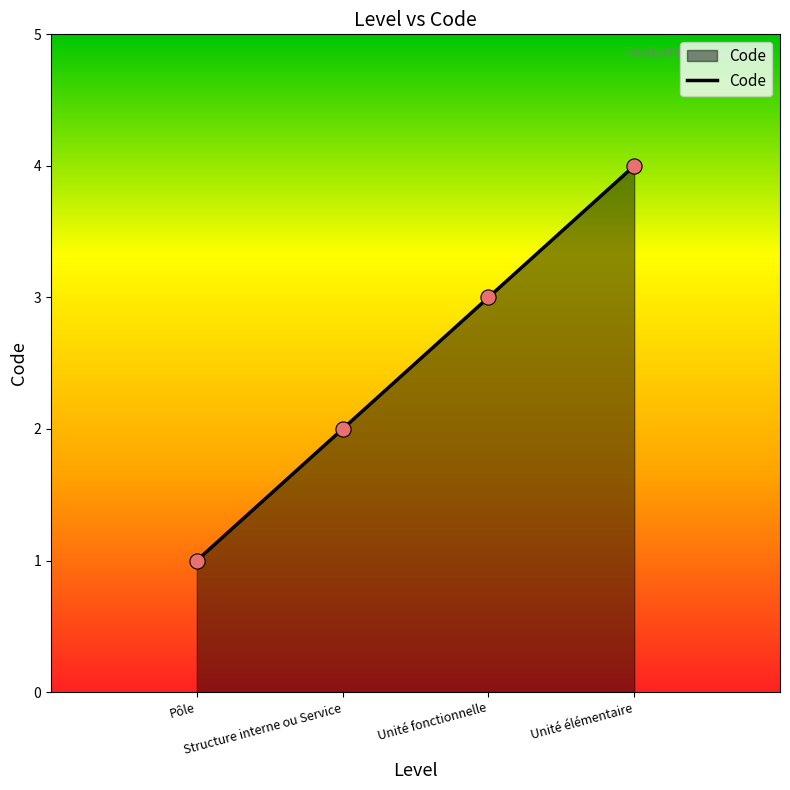

Approximately how many times larger is the value at Unité fonctionnelle compared to Structure interne ou Service?

1.5